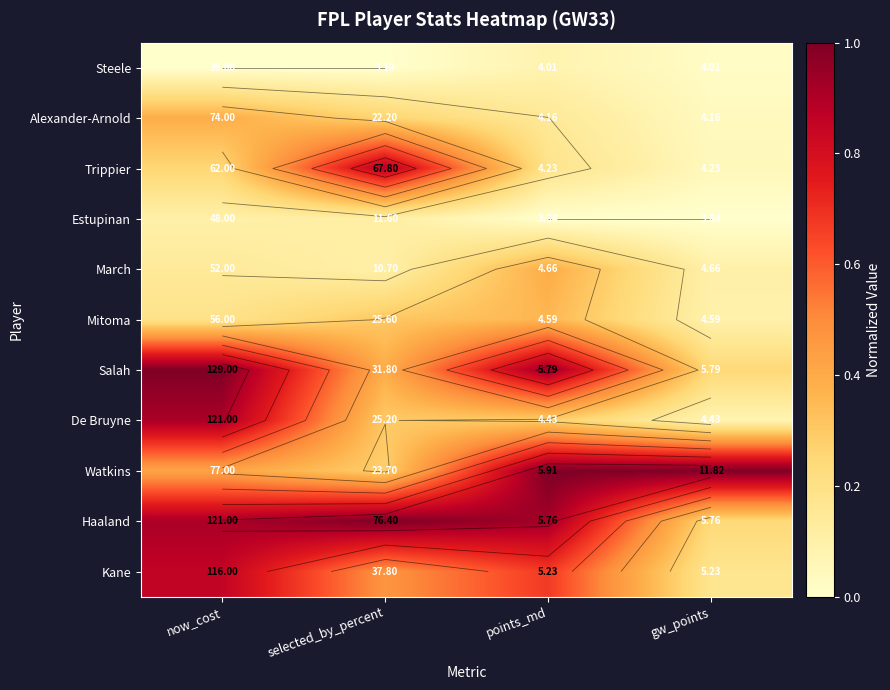

How many series are shown in this chart?

11